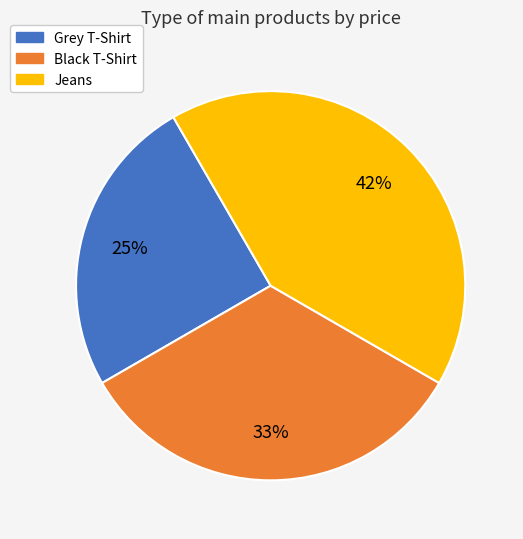

Does Grey T-Shirt account for over 50% of the chart?

No